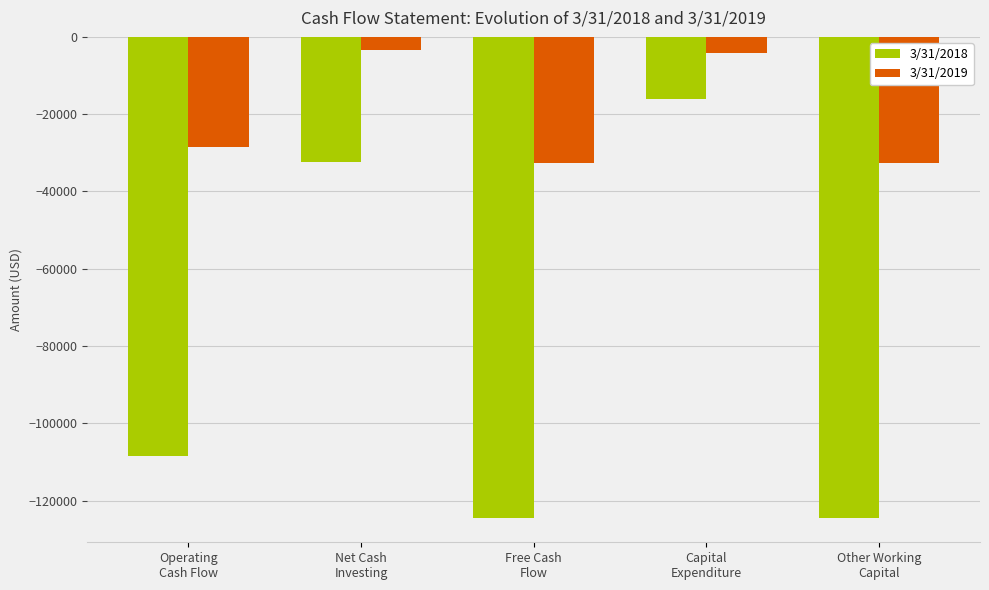

The value of 3/31/2019 at Other Working
Capital is -10048. True or false?

False